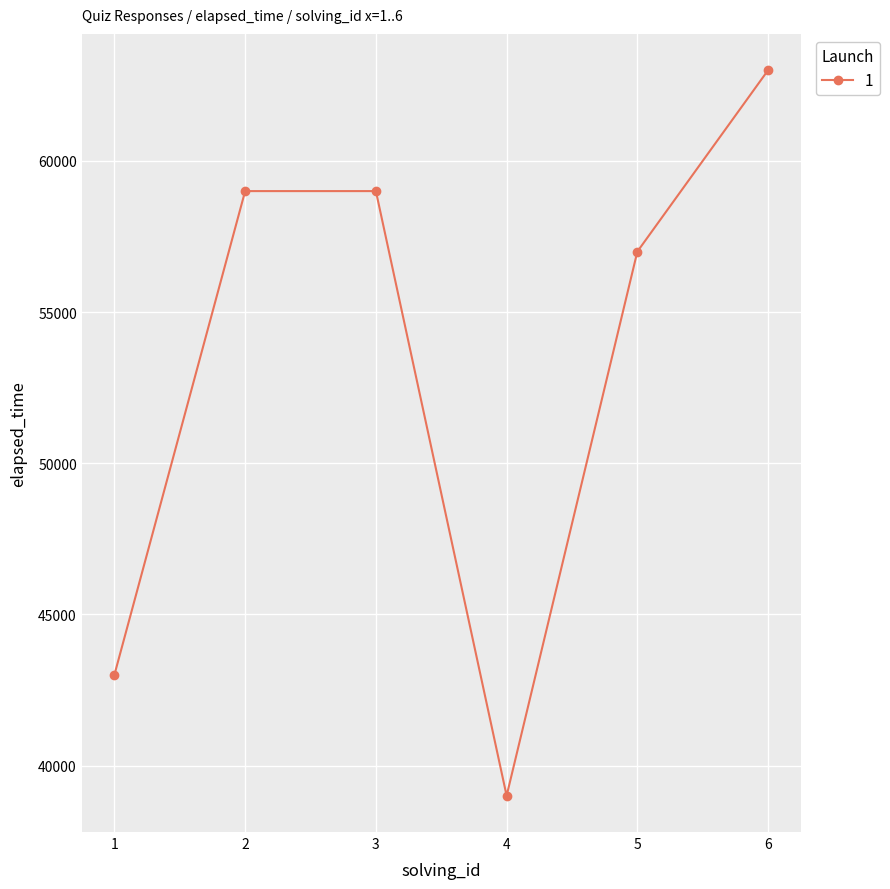

What is the sum of all values?

320000